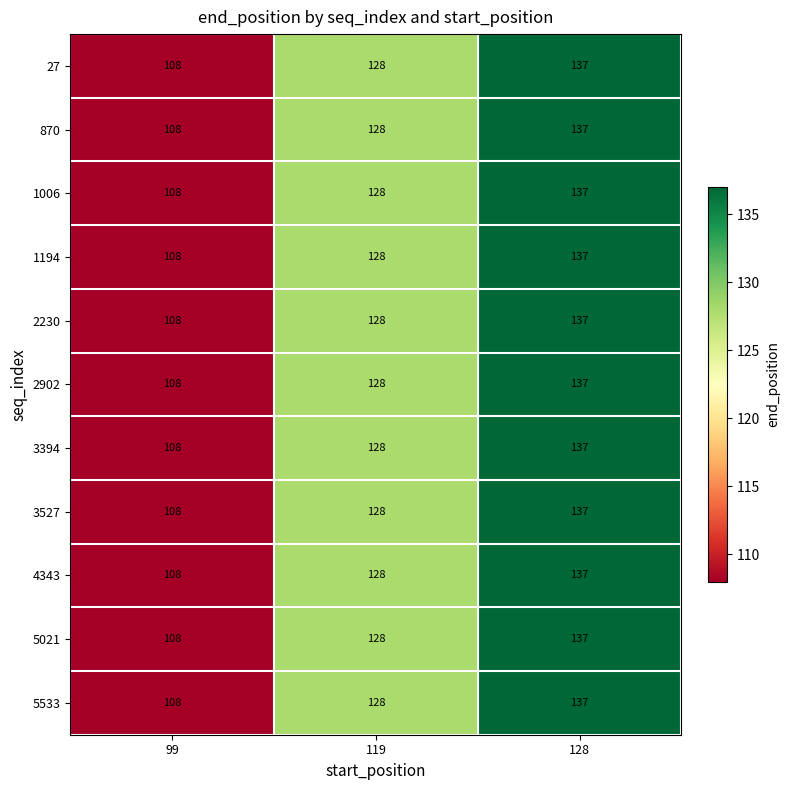

What is the total value across all series at 99?

1188